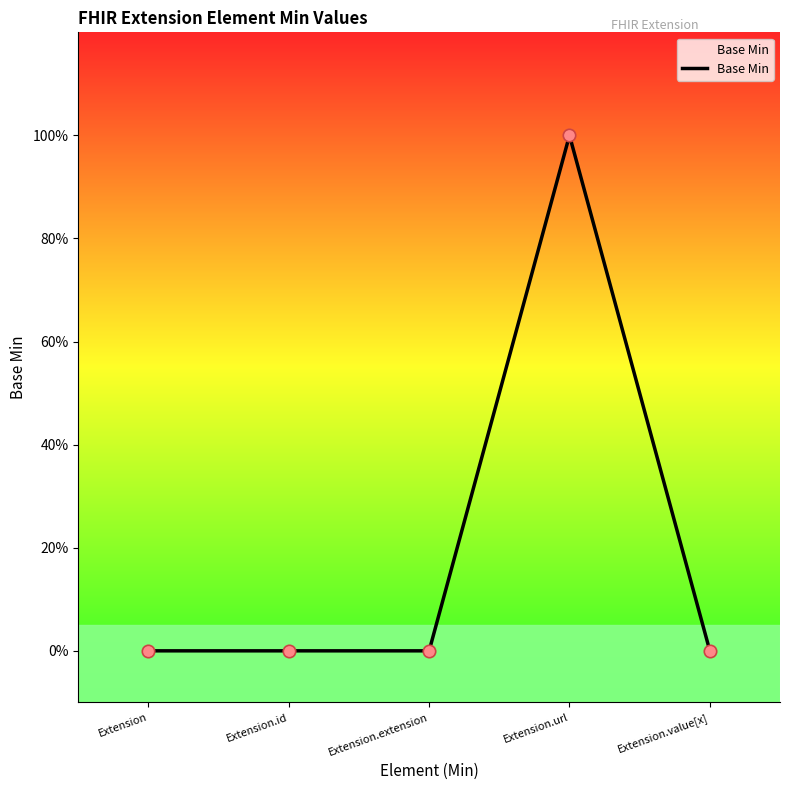

Which has a higher value, Extension.value[x] or Extension.url?

Extension.url